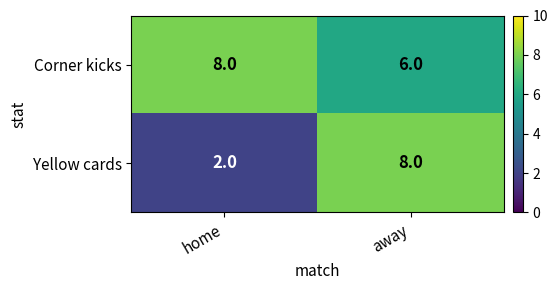

What is the sum of the Yellow cards values at away and home?

10